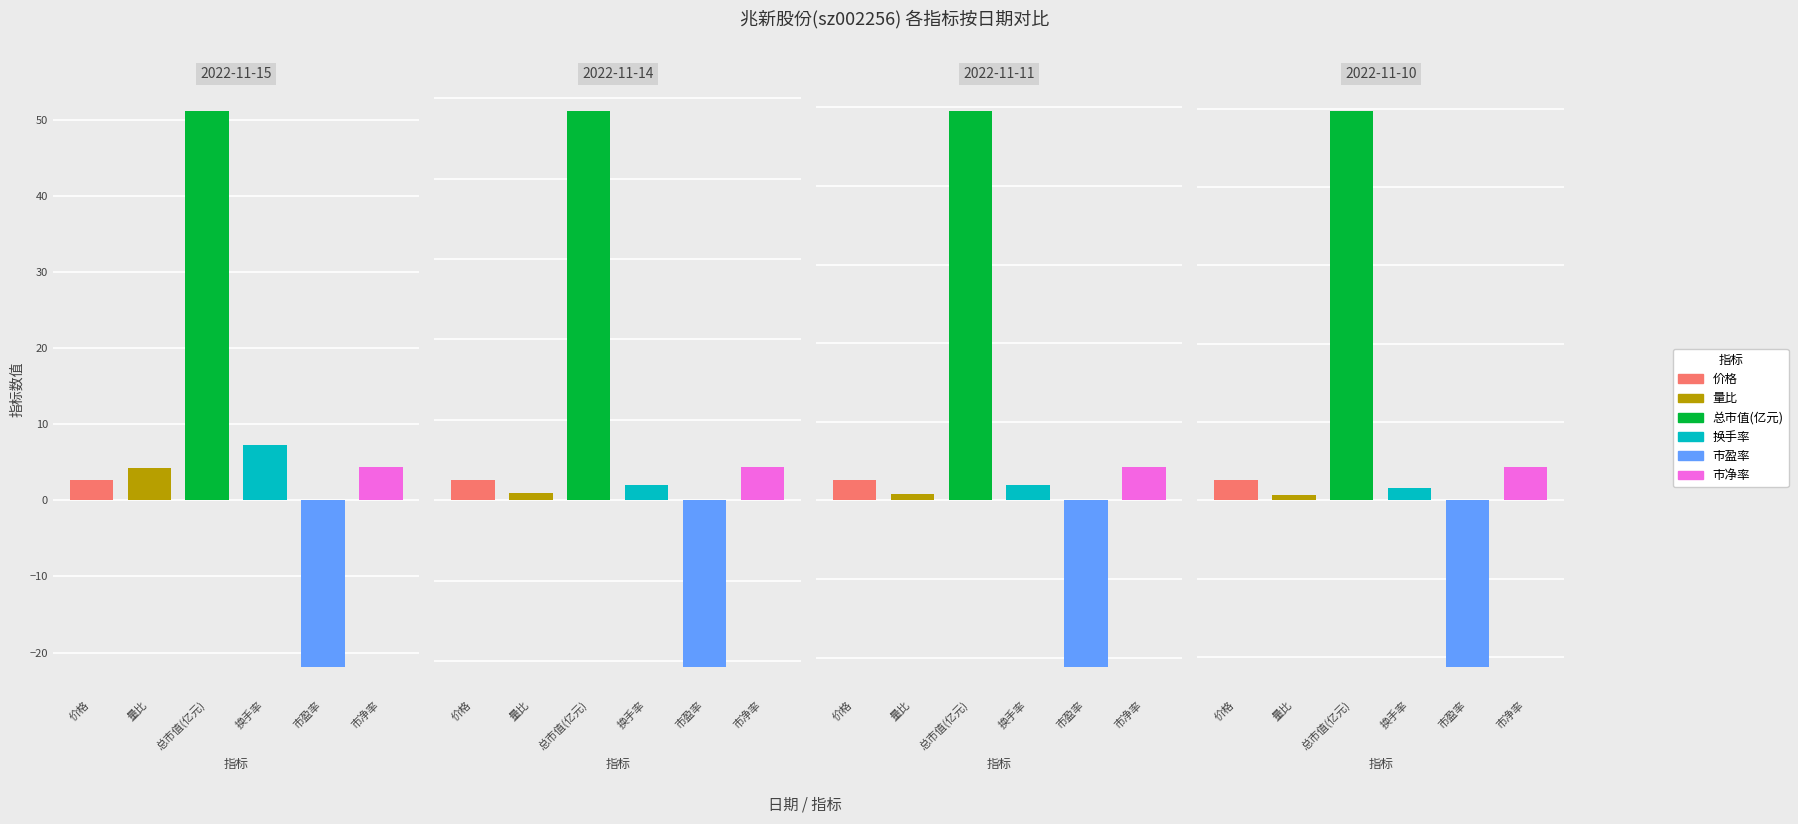

Is the value of 换手率 at 2022-11-14 greater than the value of 量比 at 2022-11-14?

Yes